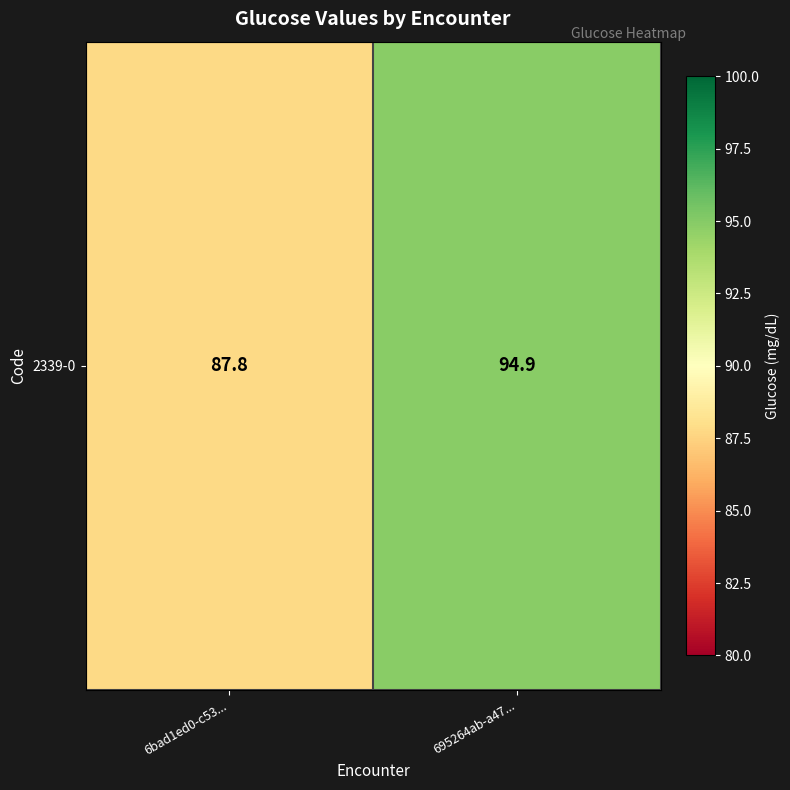

At which category does the chart reach its peak across all series?

695264ab-a47...